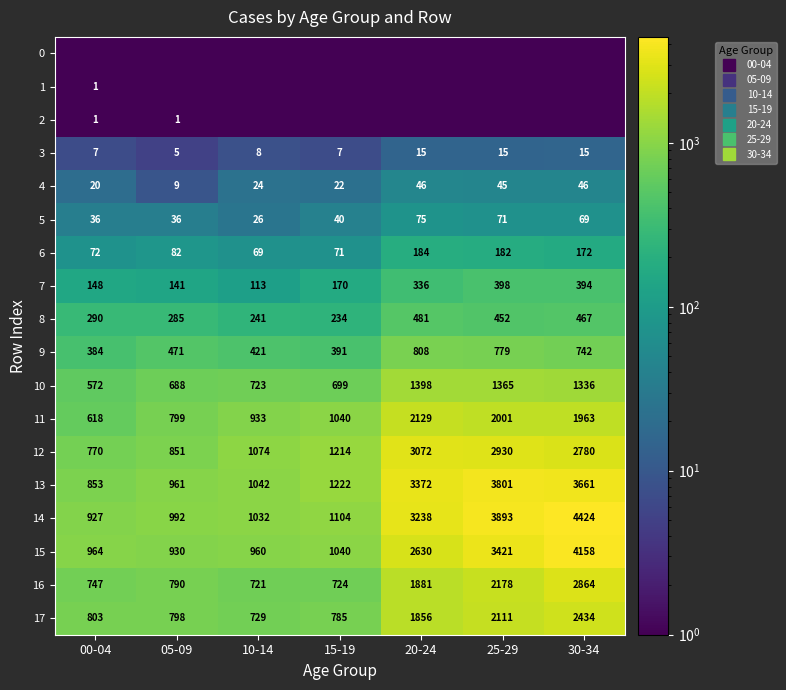

What is the sum of all 10 values?

6782.1